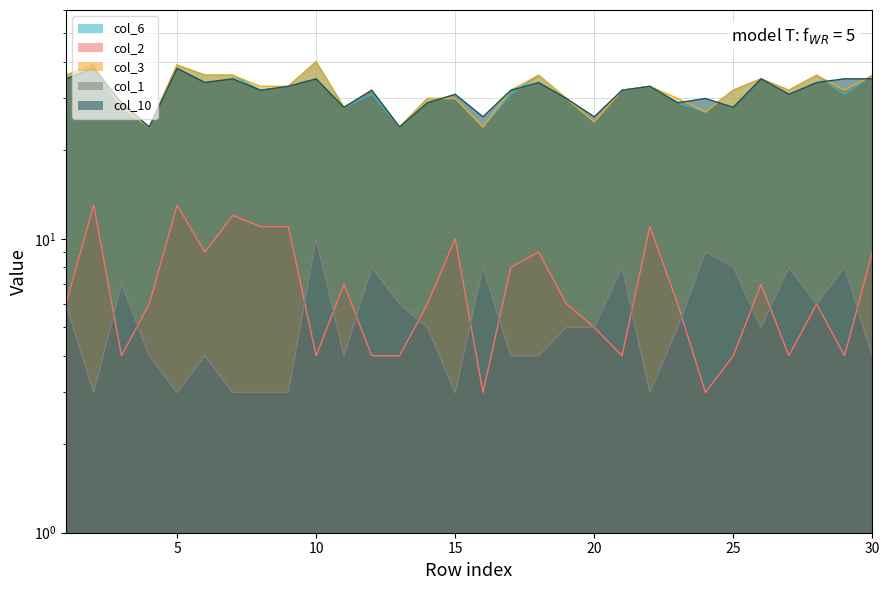

Reading left to right, transcribe all the data shown in this chart.

col_6: 36	39	28	24	39	36	36	32	33	40	28	31	24	30	30	24	31	36	30	25	32	33	29	27	32	35	32	36	31	36
col_2: 6	13	4	6	13	9	12	11	11	4	7	4	4	6	10	3	8	9	6	5	4	11	6	3	4	7	4	6	4	9
col_3: 36	39	28	24	39	36	36	33	33	40	28	32	24	30	30	24	32	36	30	25	32	33	30	27	32	35	32	36	32	36
col_1: 6	3	7	4	3	4	3	3	3	10	4	8	6	5	3	8	4	4	5	5	8	3	5	9	8	5	8	6	8	4
col_10: 35	38	29	24	38	34	35	32	33	35	28	32	24	29	31	26	32	34	30	26	32	33	29	30	28	35	31	34	35	35